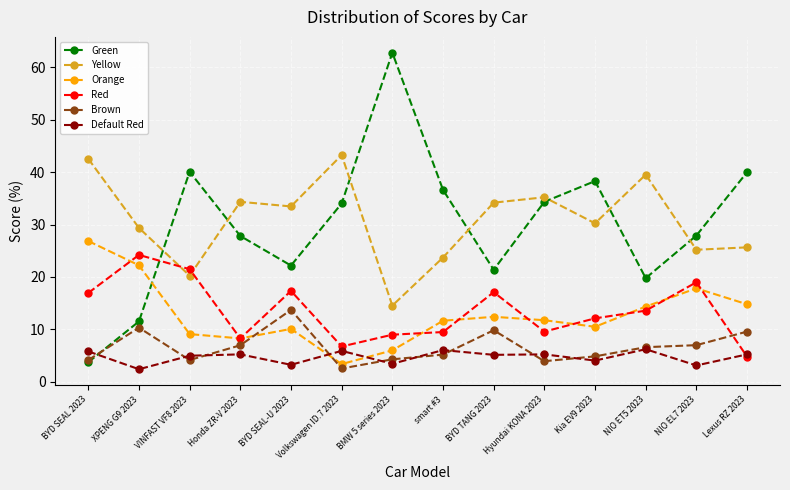

What is the sum of the Orange values at BYD TANG 2023 and smart #3?

24.0